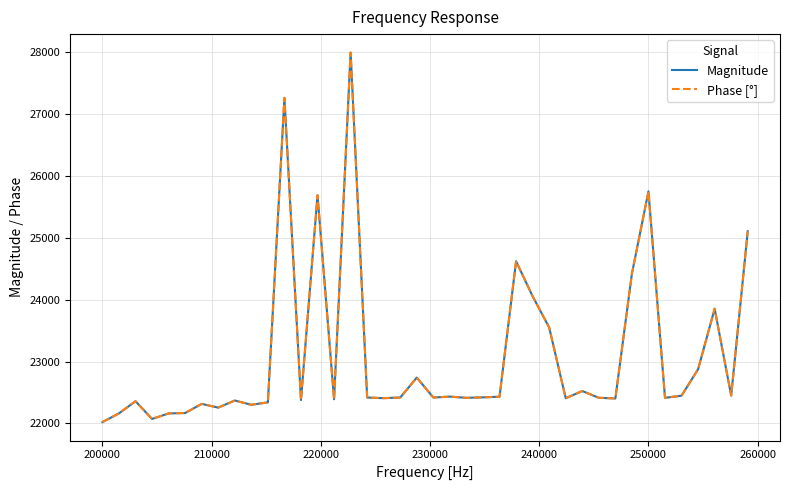

Reading right to left, what are all the values shown in this chart?

Magnitude: 25105	22450	23854	22876	22449	22414	25750	24420	22404	22415	22524	22408	23551	24055	24621	22432	22422	22414	22434	22419	22741	22419	22409	22419	27992	22391	25687	22378	27260	22341	22302	22371	22256	22316	22169	22162	22073	22359	22163	22022
Phase [°]: 25105	22450	23854	22876	22449	22414	25750	24420	22404	22415	22524	22408	23551	24055	24621	22432	22422	22414	22434	22419	22741	22419	22409	22419	27992	22391	25687	22378	27260	22341	22302	22371	22256	22316	22169	22162	22073	22359	22163	22022